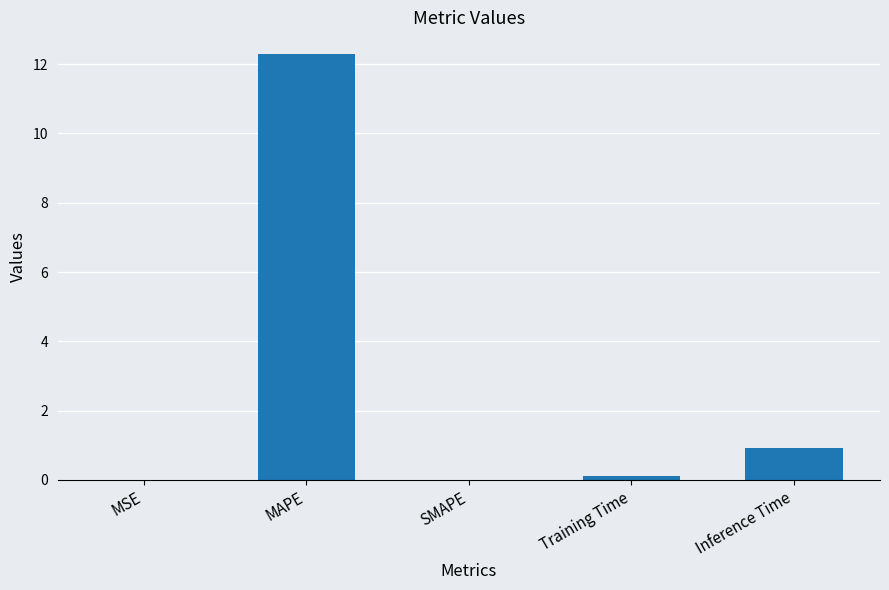

Between Inference Time and Training Time, which is larger?

Inference Time